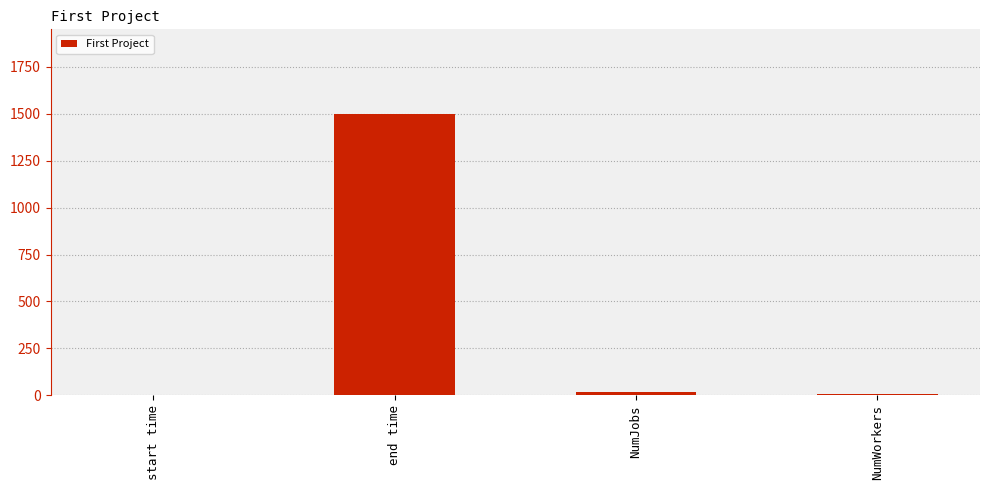

Are the bars horizontal?

No